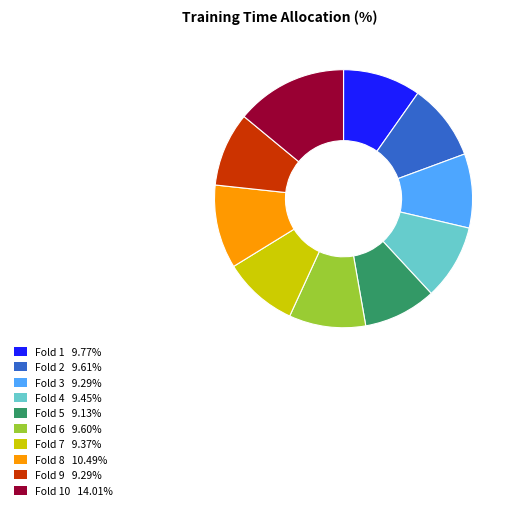

How many segments does this pie chart have?

10